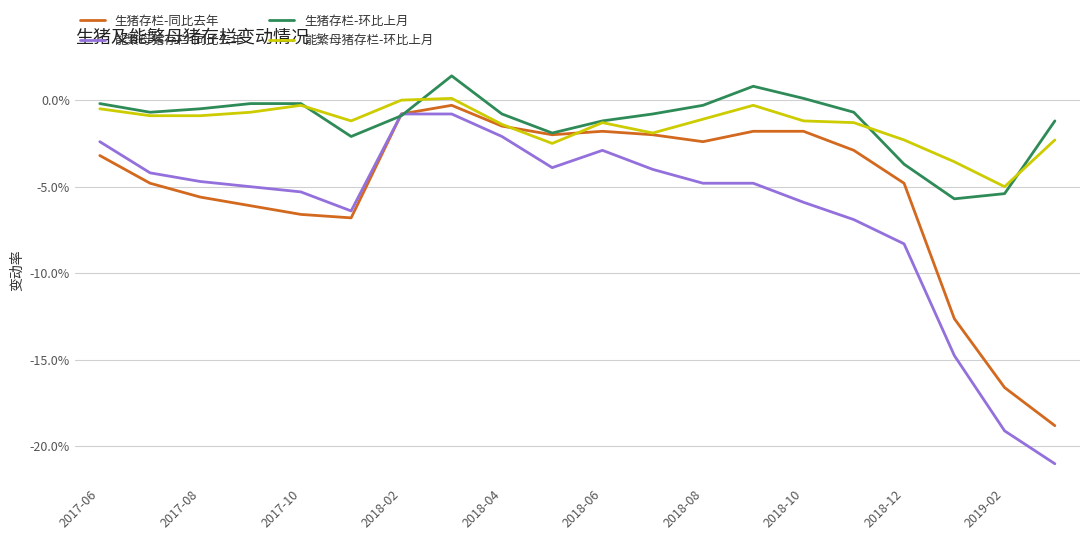

Does the chart have visible grid lines?

Yes